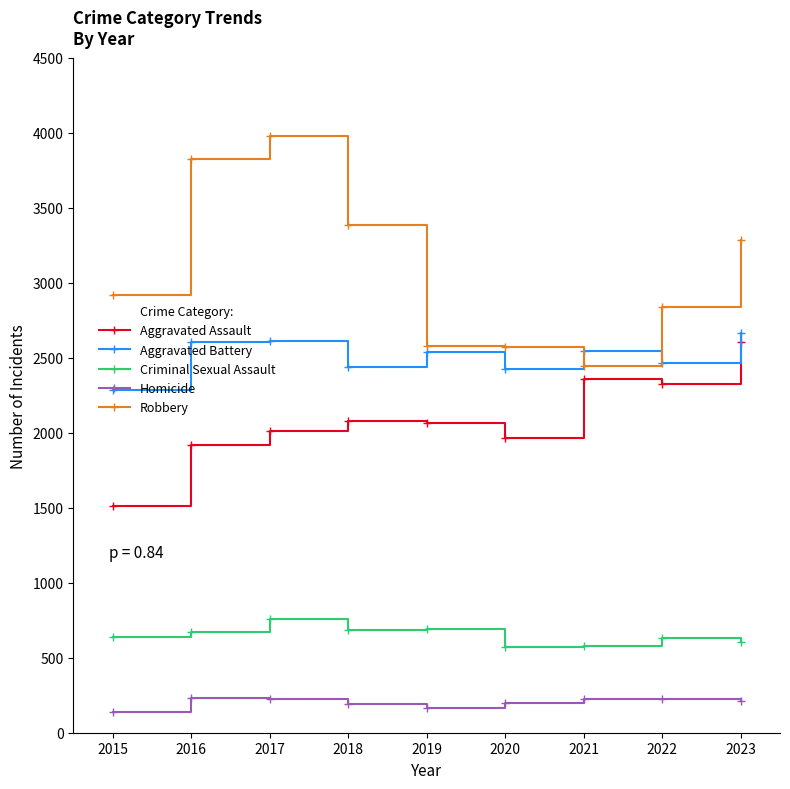

At 2017, list the series in order from largest to smallest.

Robbery, Aggravated Battery, Aggravated Assault, Criminal Sexual Assault, Homicide